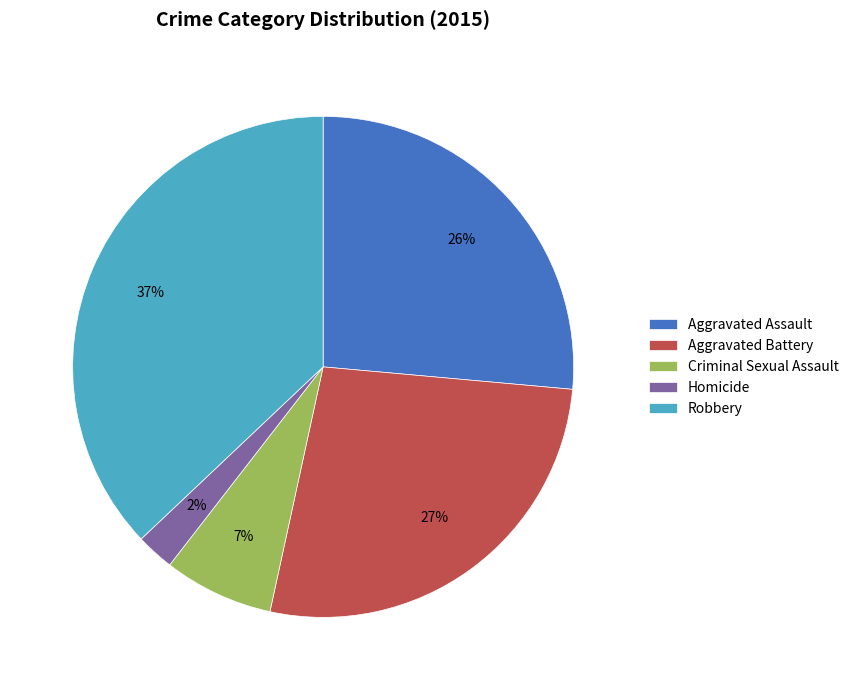

Combined, do Aggravated Assault and Criminal Sexual Assault account for over 50%?

No